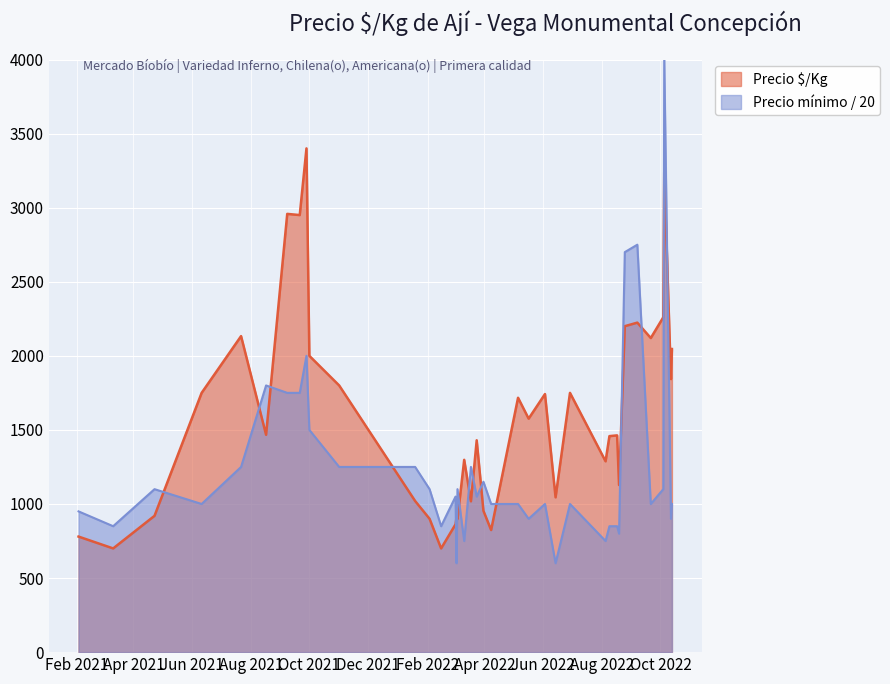

What is the total value across all series at 2022-09-21?

3120